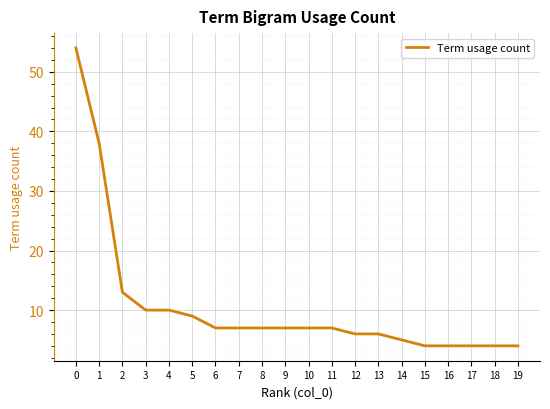

What is the maximum value shown in the chart?

54